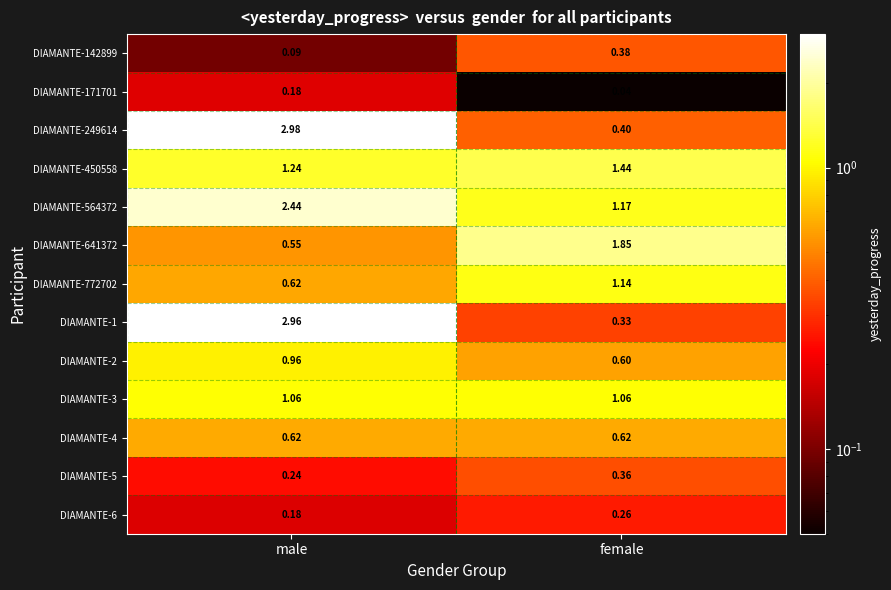

List the labels in order of DIAMANTE-171701 value, smallest first.

female, male